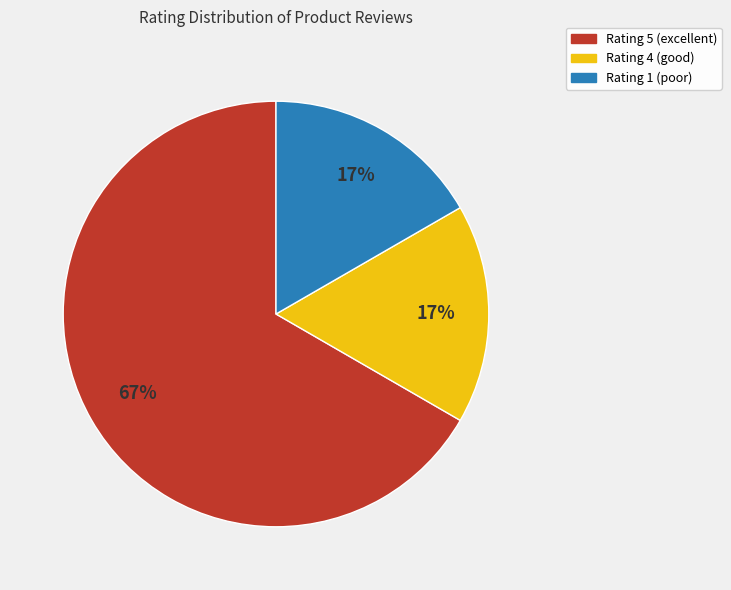

To the nearest percent, what is the average slice percentage?

33%